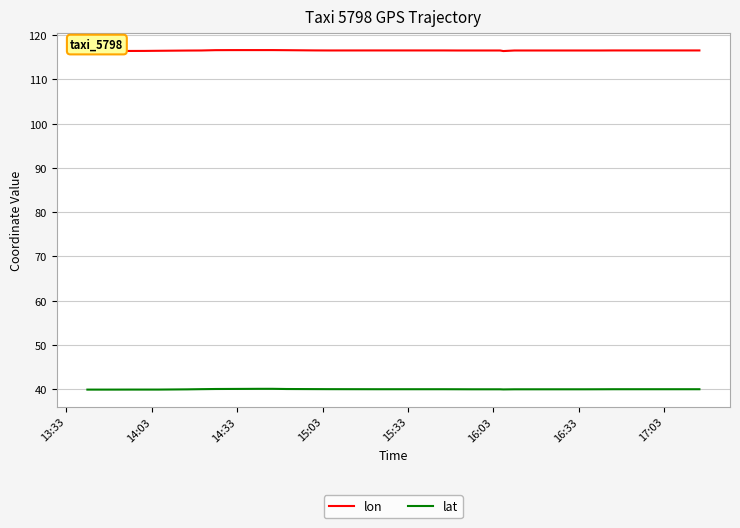

True or false: lon and lat intersect in this chart.

False